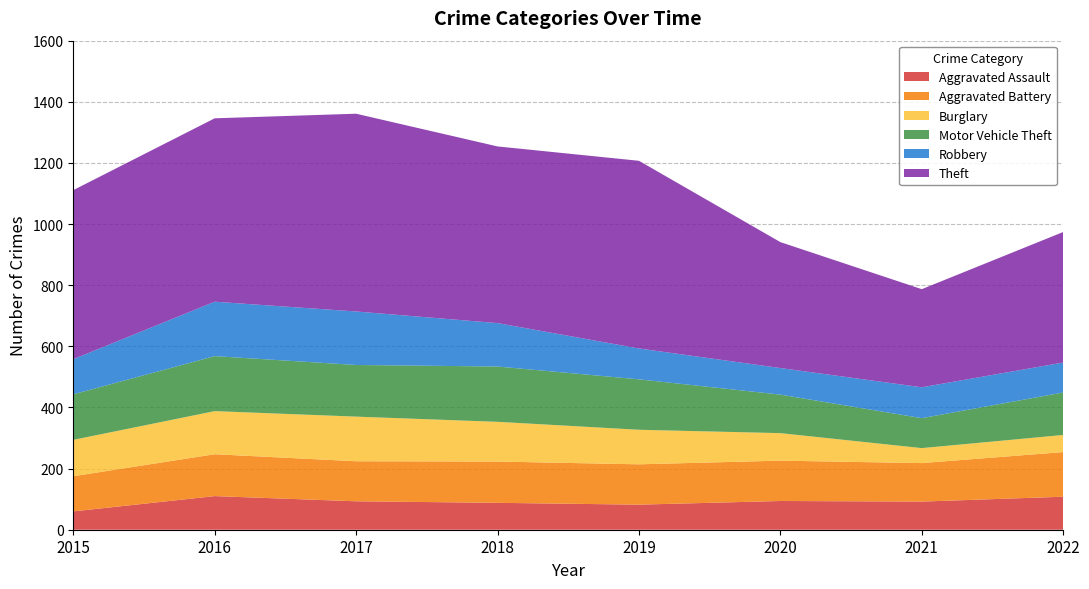

Reading left to right, extract all data points from this chart.

Aggravated Assault: 60	110	93	88	82	94	92	108
Aggravated Battery: 115	137	131	135	132	132	126	146
Burglary: 119	141	146	130	113	90	49	56
Motor Vehicle Theft: 149	180	169	181	165	126	98	139
Robbery: 115	178	175	142	101	87	101	98
Theft: 553	600	647	578	614	412	321	427